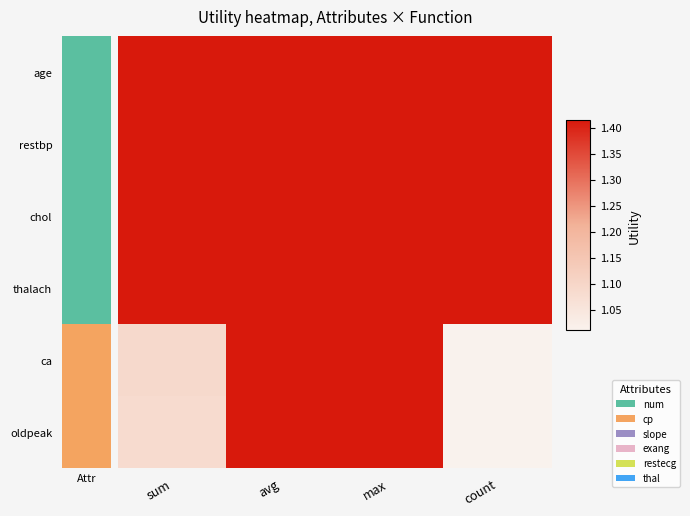

At how many categories does at least one series exceed 1?

4